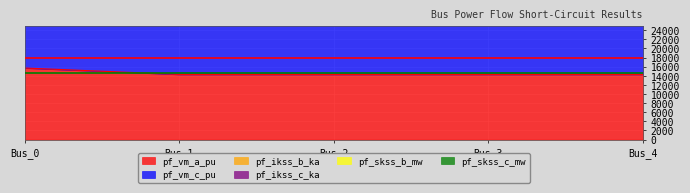

Which category has the highest value across all series?

Bus_1